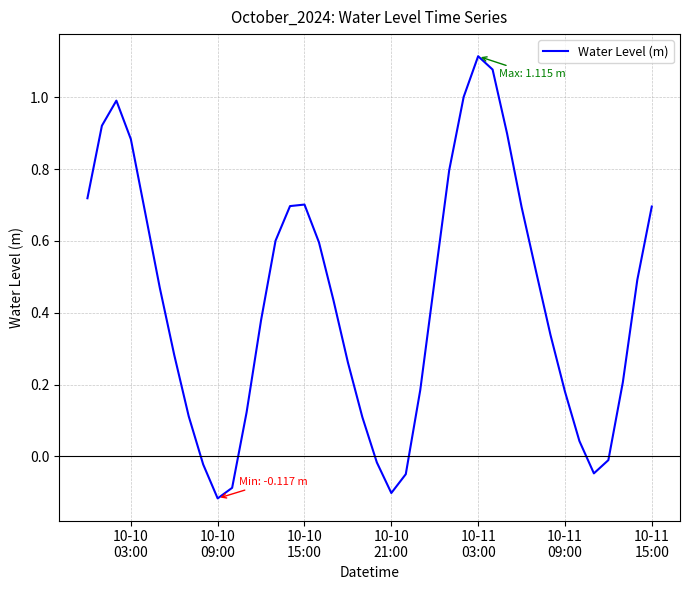

What is the difference between the maximum and minimum values?

1.2